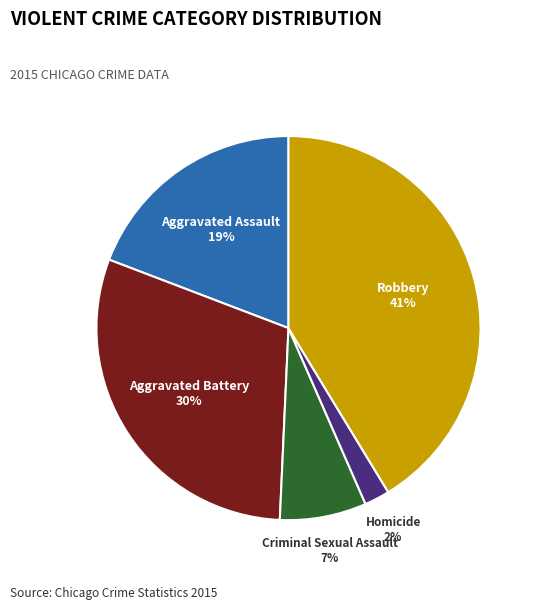

To the nearest percent, what is the difference between the largest and smallest slice percentages?

39%